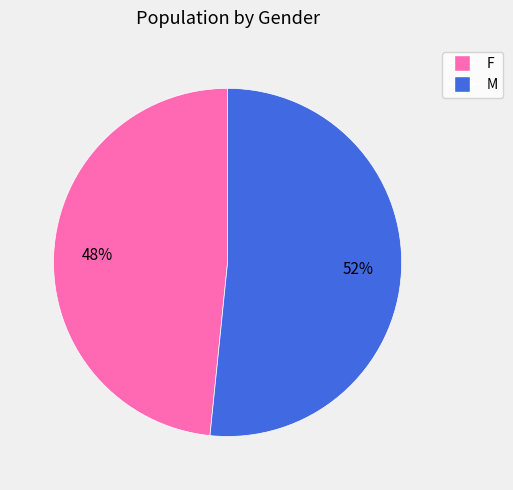

Does F account for over 50% of the chart?

No